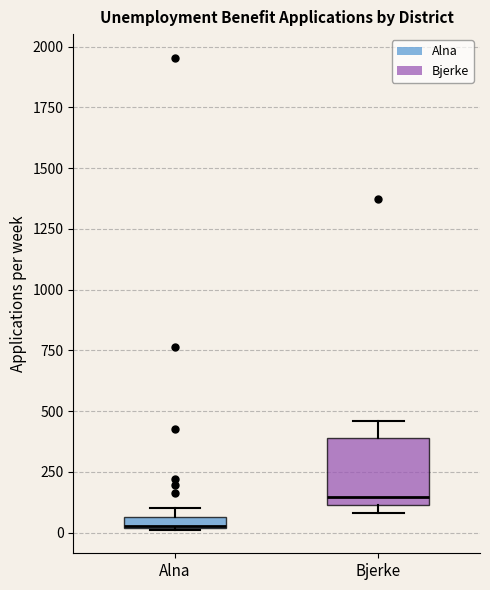

Where is the upper edge of the box for Alna on the y-axis? The values are not printed on the chart, so give them approximately, as read against the axis.

50